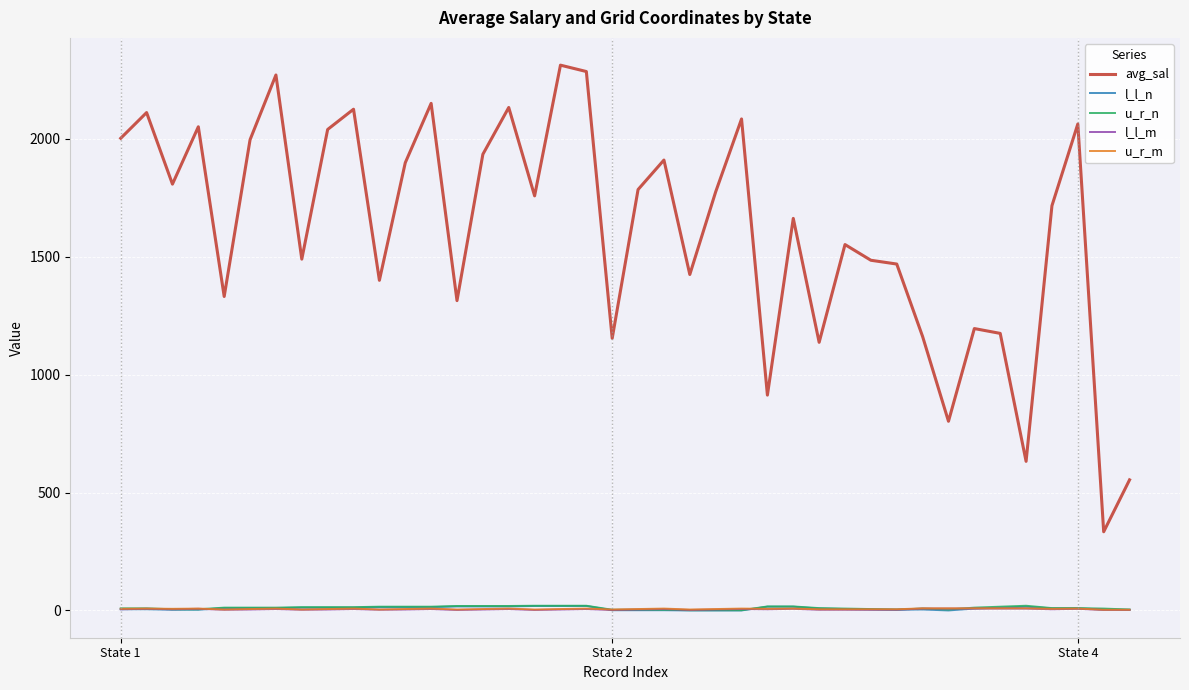

Which series has the largest range (max minus min)?

avg_sal